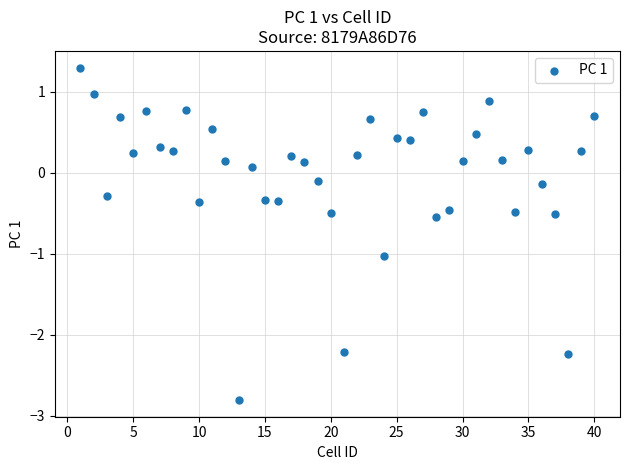

What is the range of X values (max minus min)?

39.0